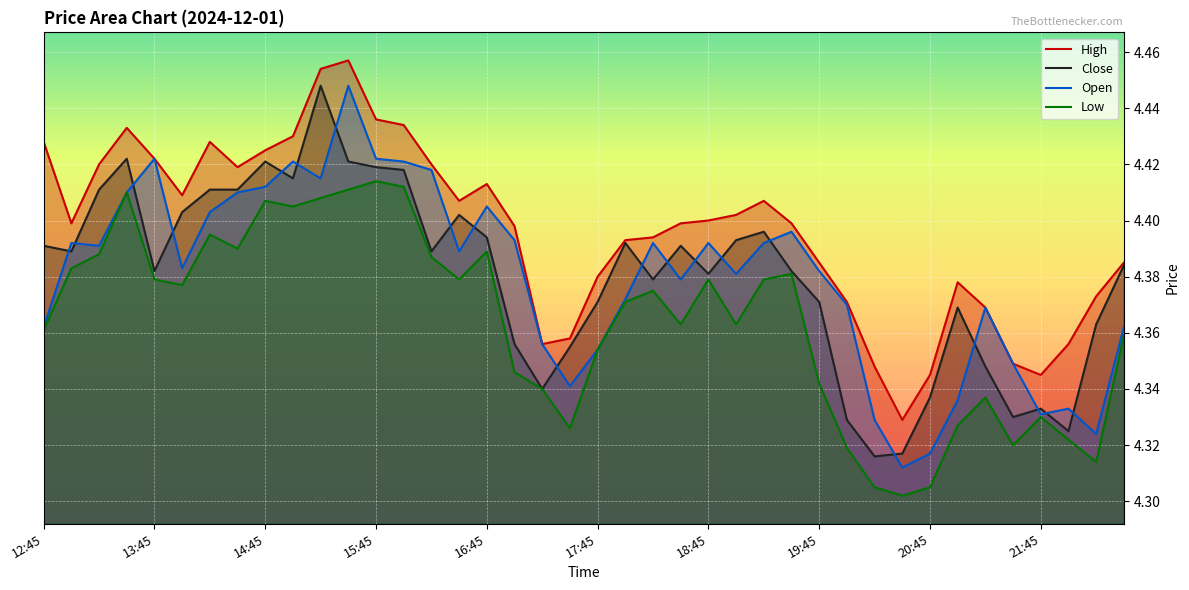

Which series has the largest total across all categories?

High